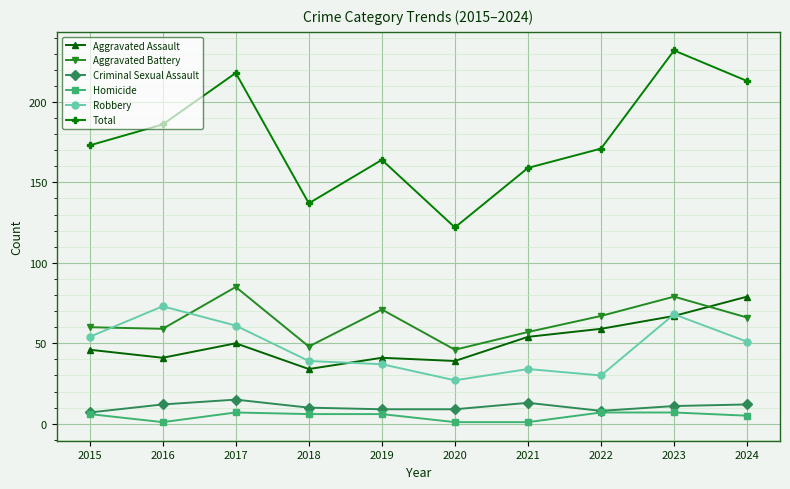

What is the maximum value for Robbery?

73